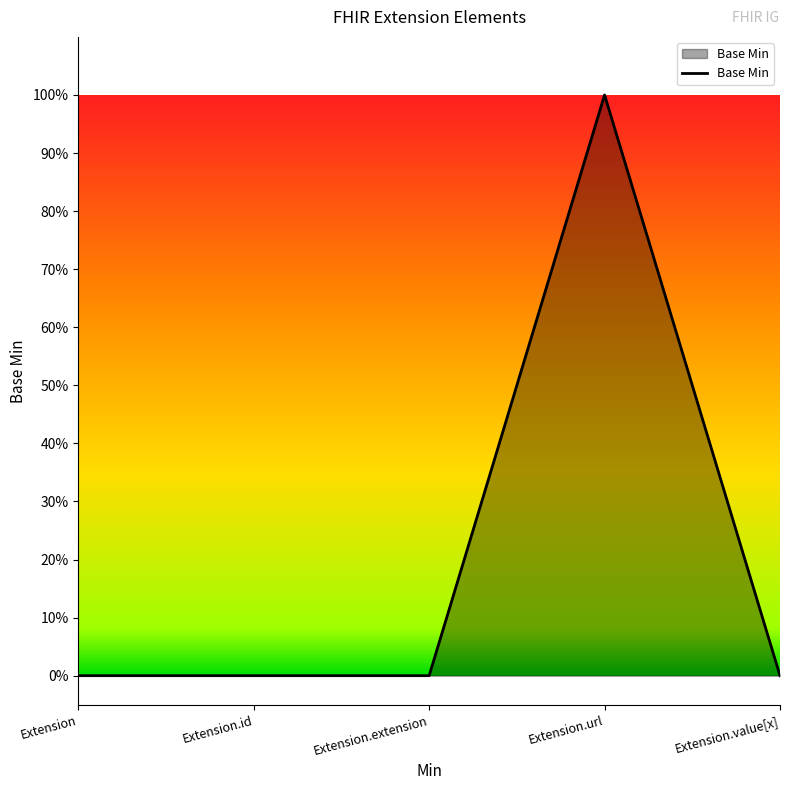

How many interior local peaks (higher than both neighbors) does the data have?

1